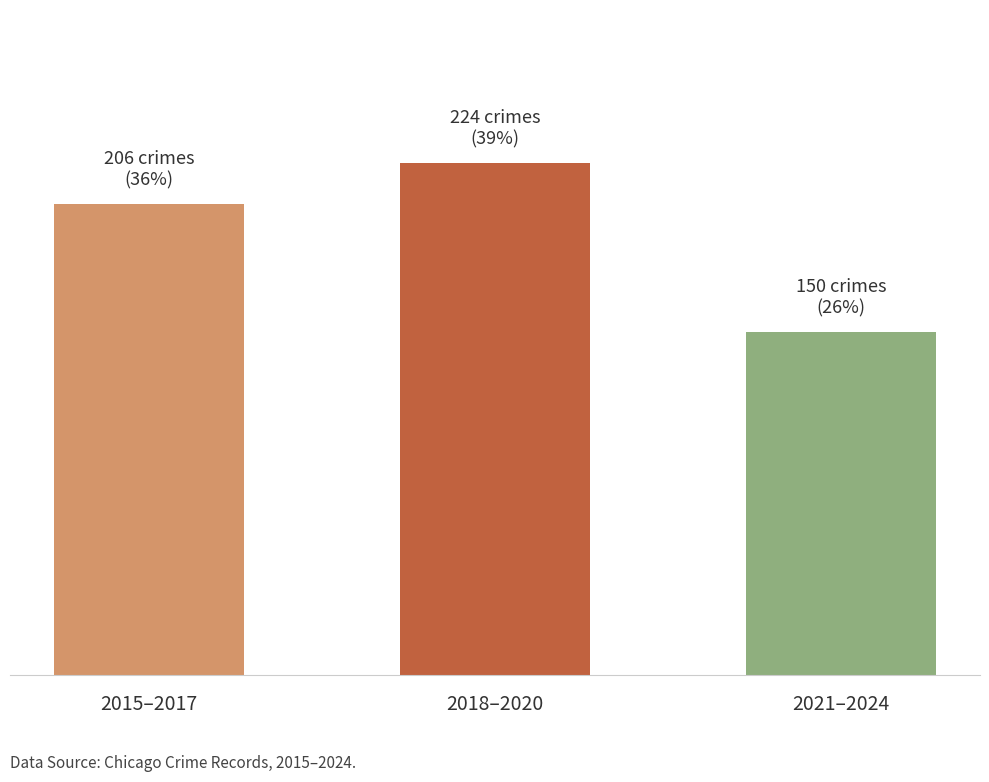

What is the change in value from 2018–2020 to 2021–2024?

-74